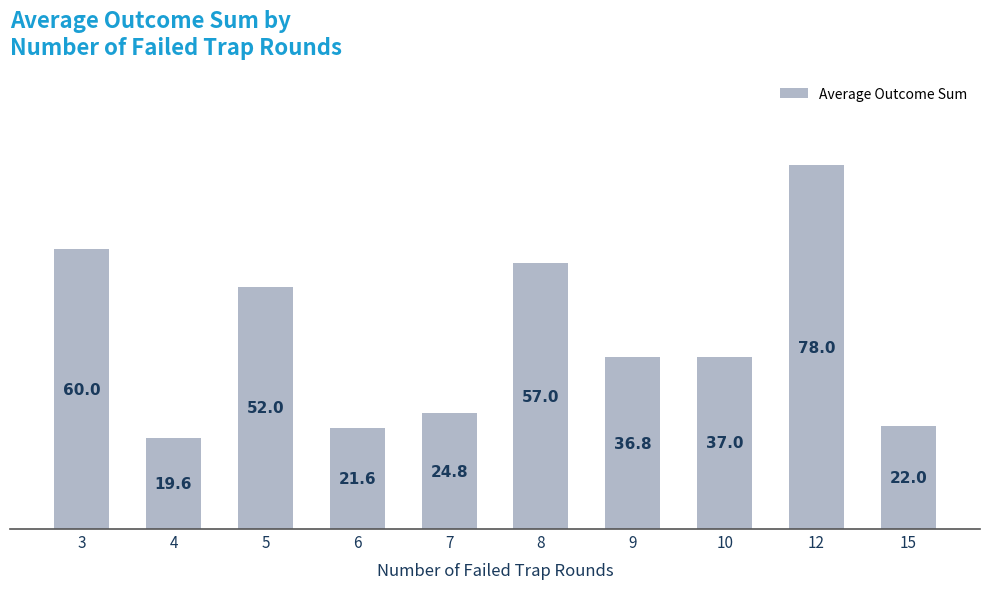

Reading right to left, transcribe all the data shown in this chart.

22.0	78.0	37.0	36.8	57.0	24.8	21.6	52.0	19.6	60.0